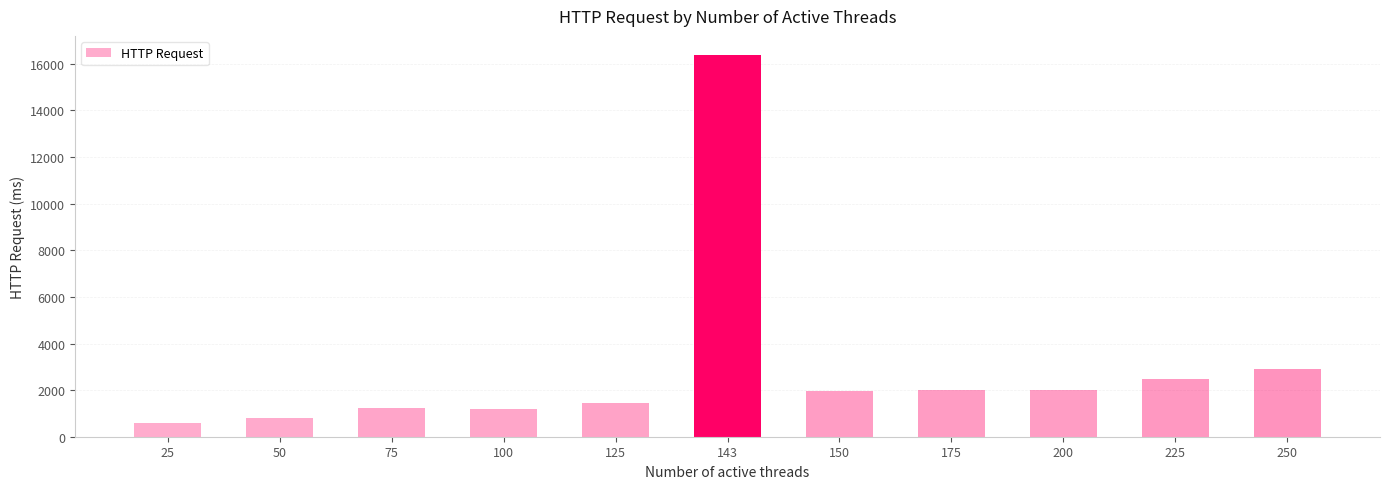

How many series are shown in this chart?

1